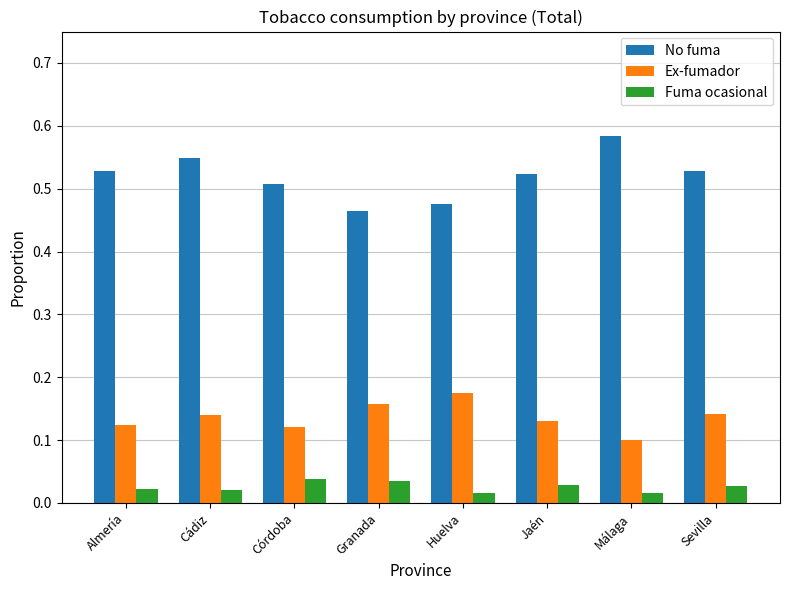

List the series in order of their overall mean, lowest first.

Fuma ocasional, Ex-fumador, No fuma